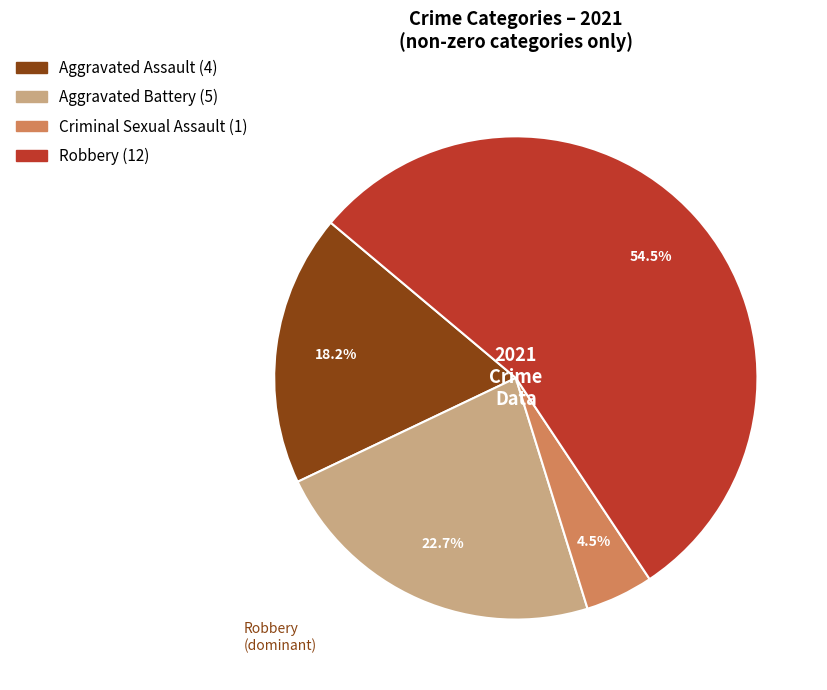

Count the number of slices in the pie.

4